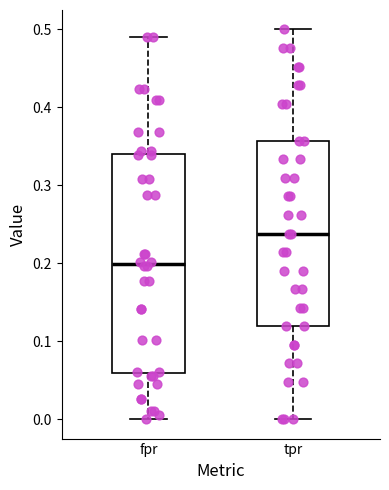

Which box's median line is the highest?

tpr